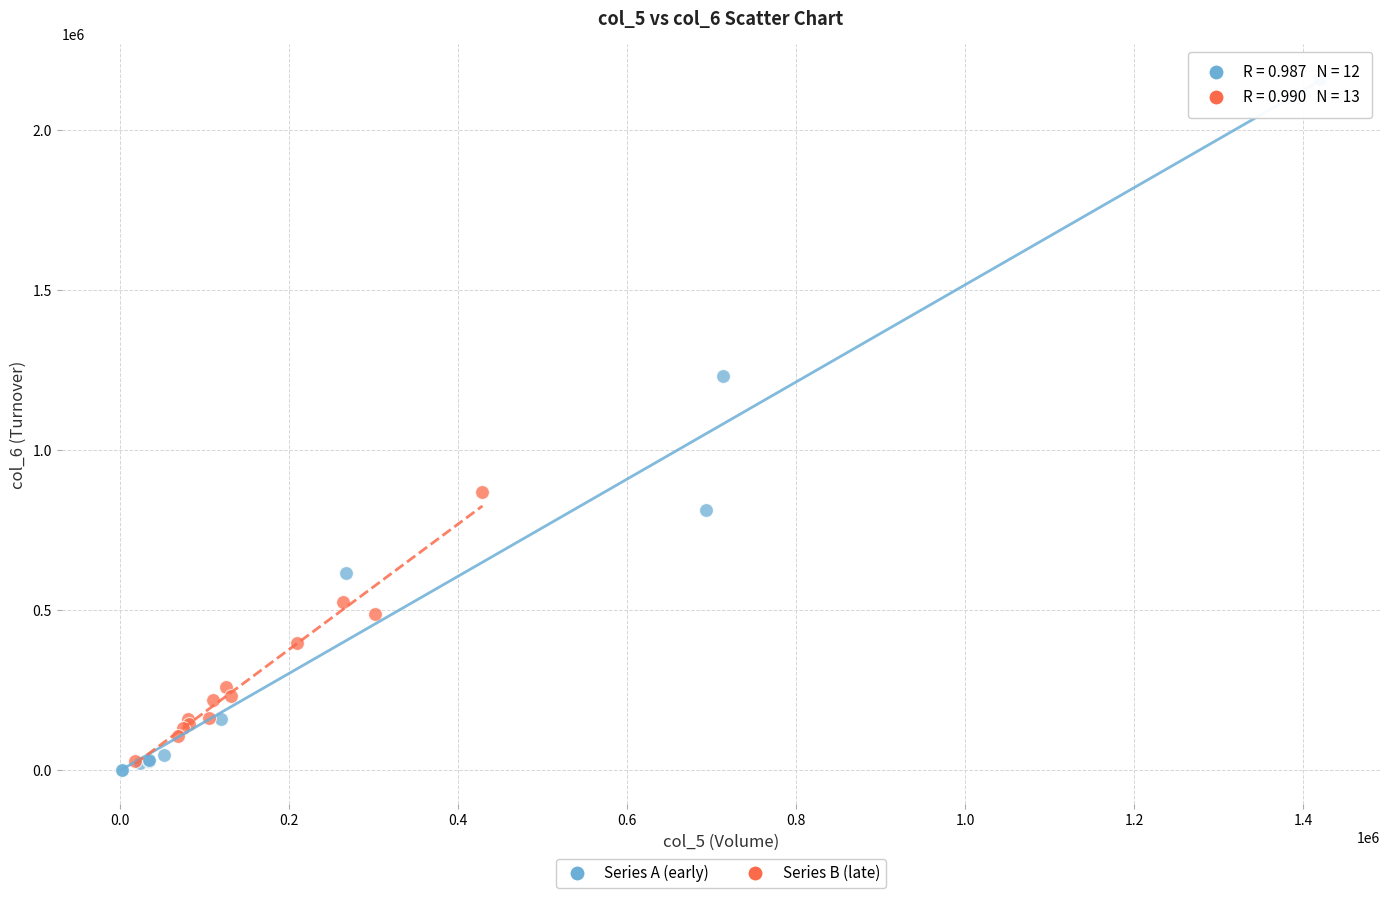

Which series has the widest spread of Y values?

Series A (early)